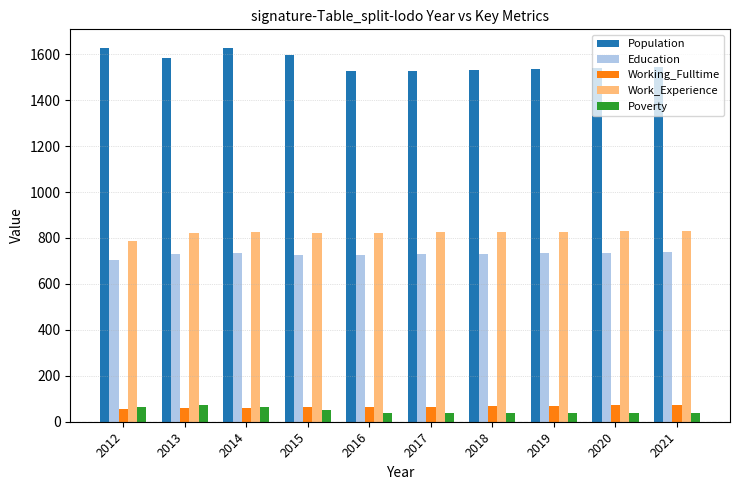

Where does the Population series first go above 1544?

2012